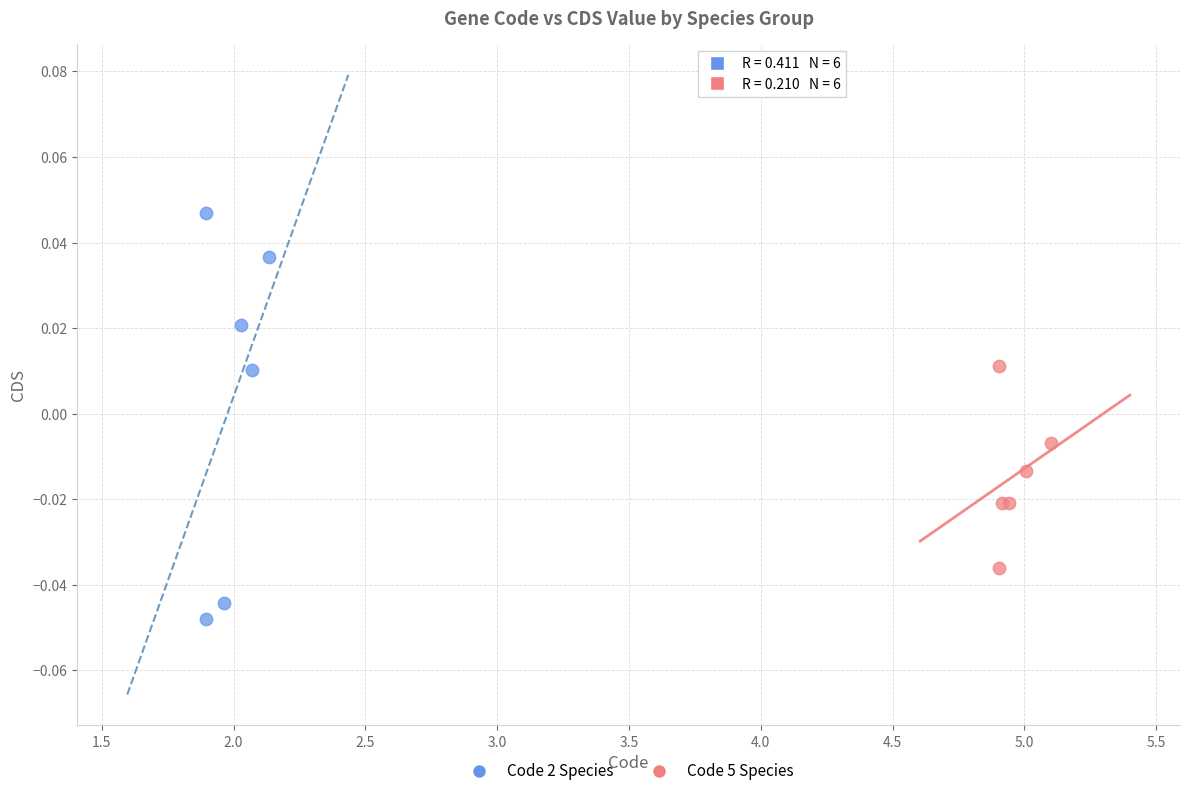

Which series has the widest spread of Y values?

Code 2 Species